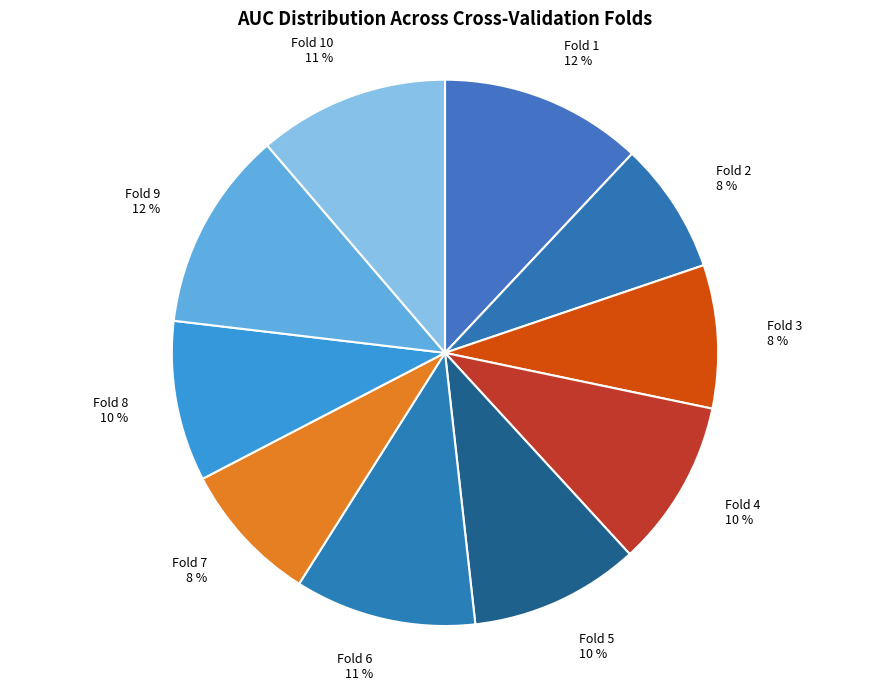

Is it true that Fold 2 is 8% of the pie?

True